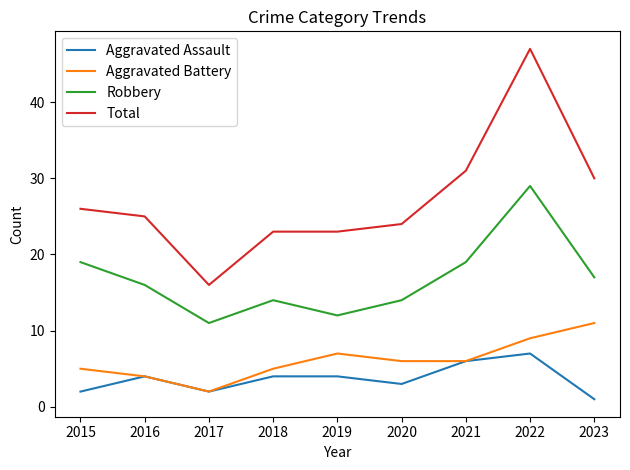

True or false: Aggravated Battery has a value of 6 at 2021.

True